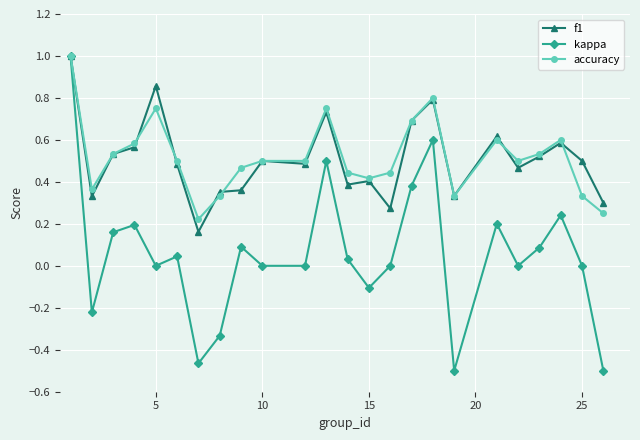

True or false: accuracy and f1 cross at least once.

True